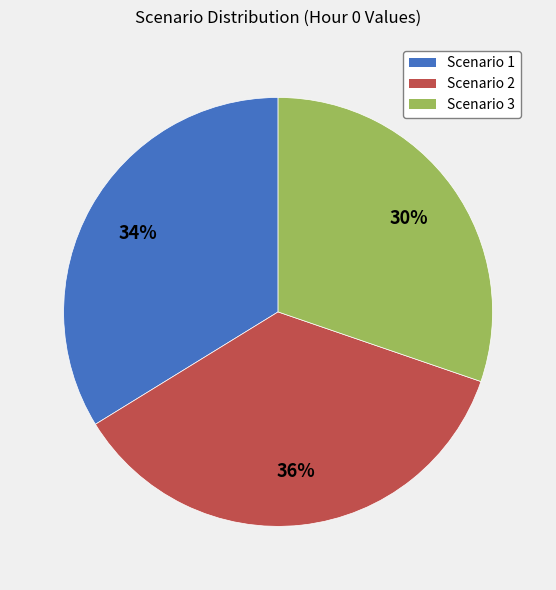

To the nearest percent, what is the difference between the Scenario 3 and Scenario 2 slice percentages?

6%